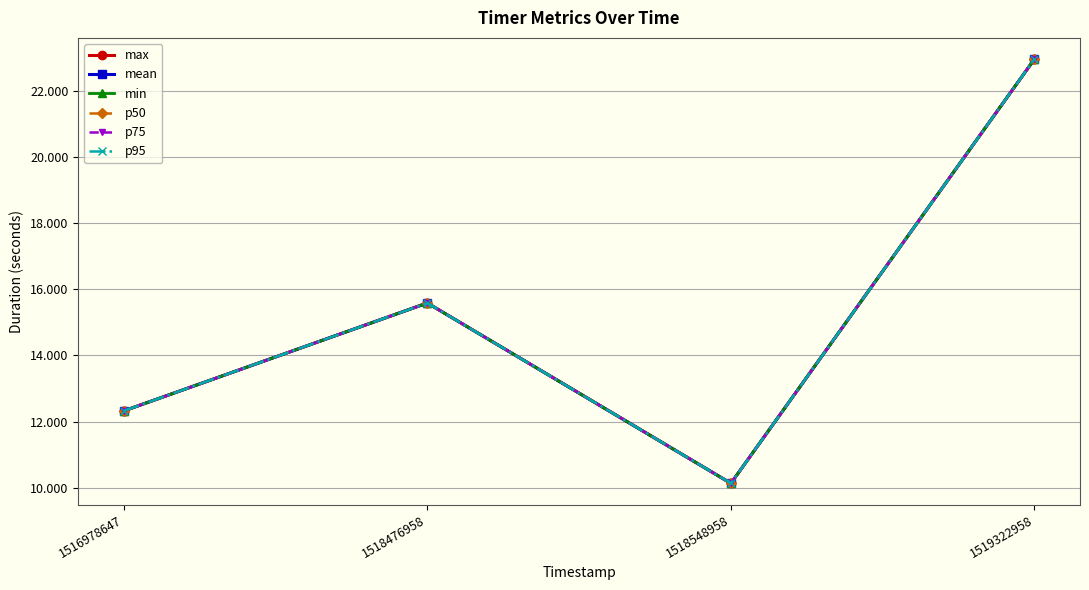

Is this an area chart (filled region under the line)?

No